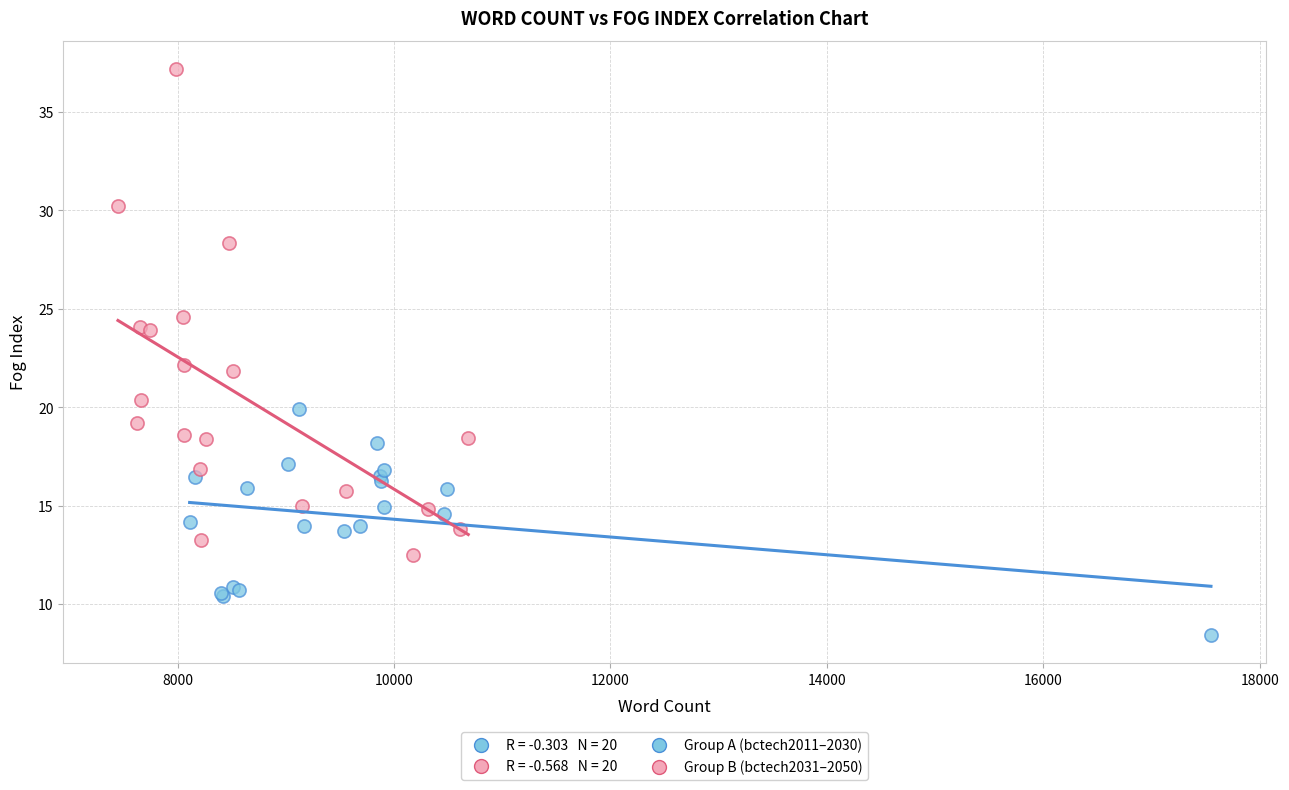

Which series has the largest Y range (max minus min)?

Group B (bctech2031–2050)